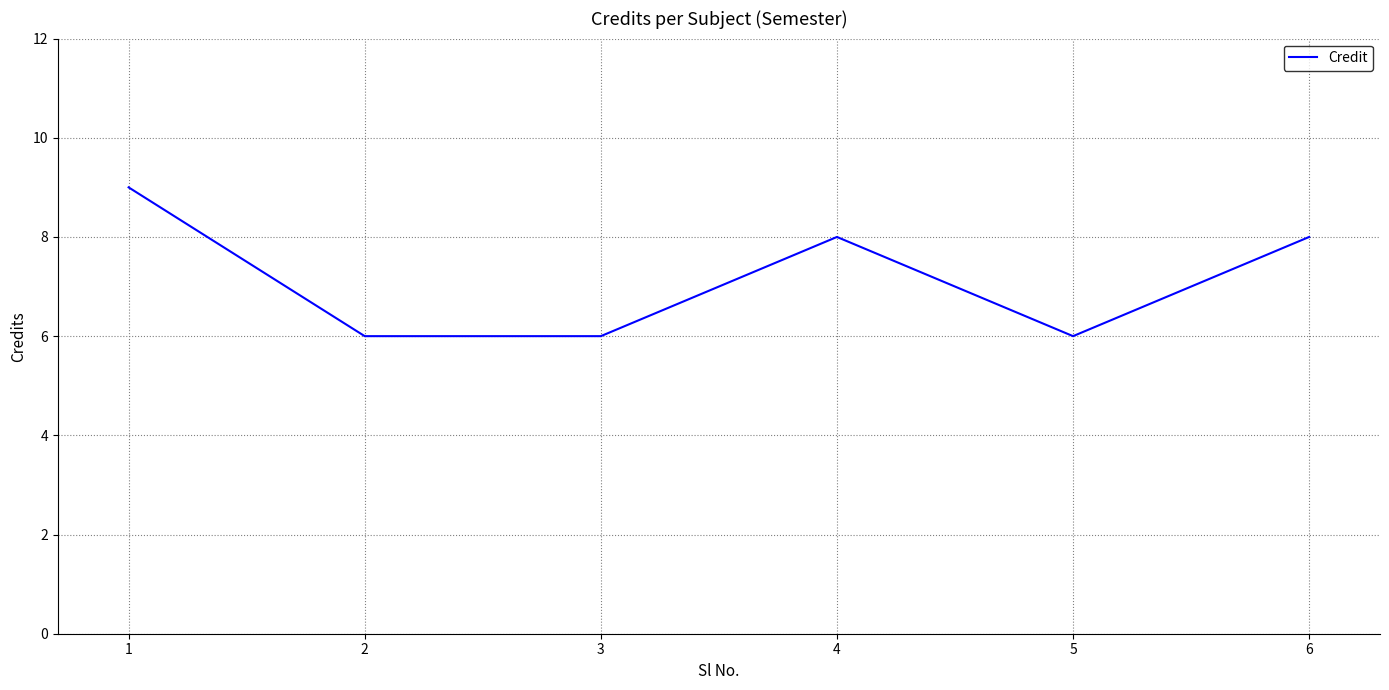

What is the difference between the maximum and second lowest values?

3